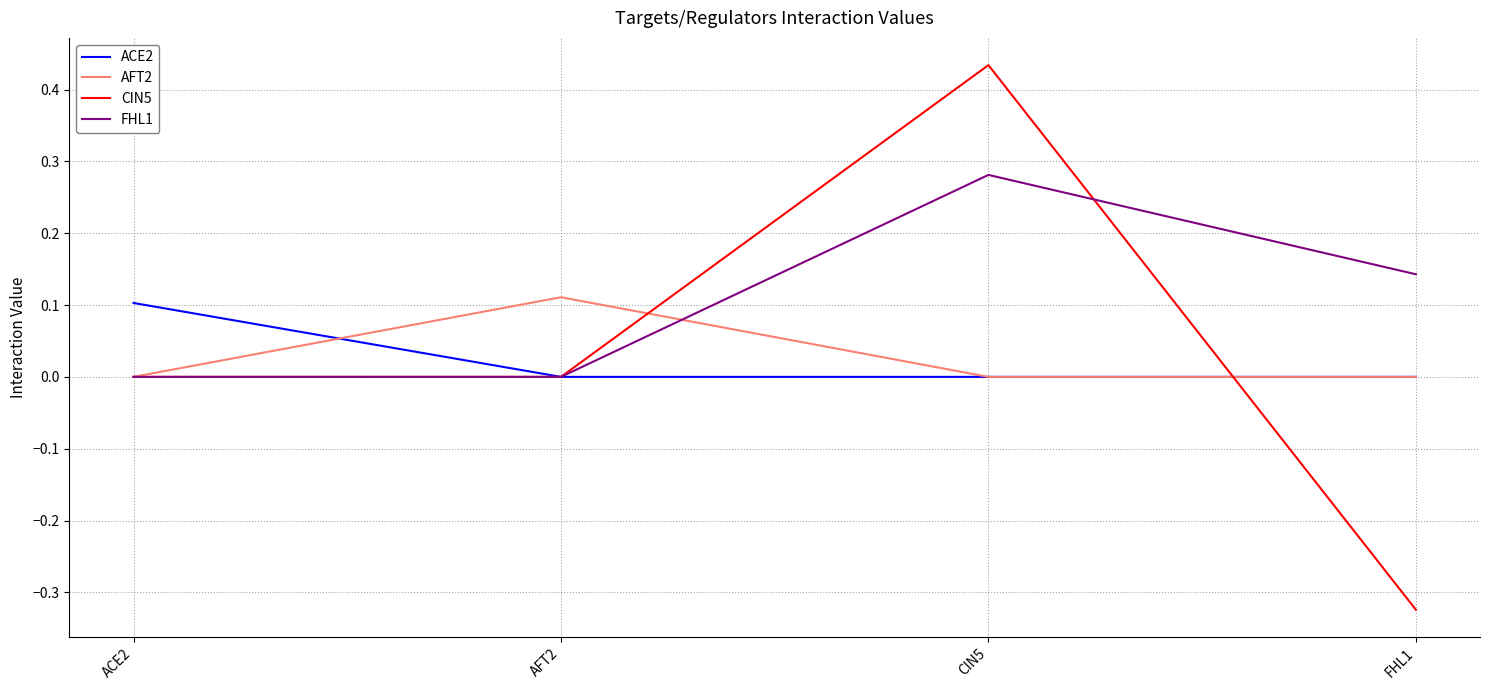

True or false: AFT2 has a value of 0.0 at ACE2.

True